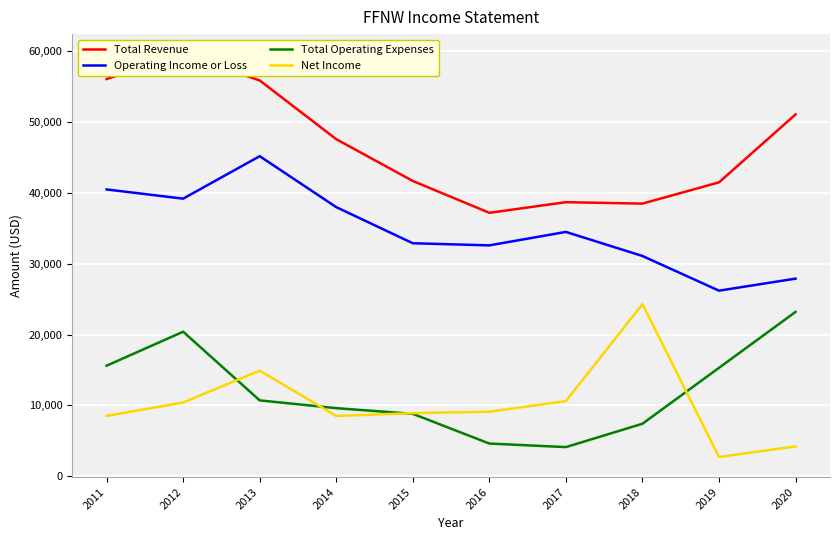

What are all the series names shown in the legend?

Total Revenue, Operating Income or Loss, Total Operating Expenses, Net Income